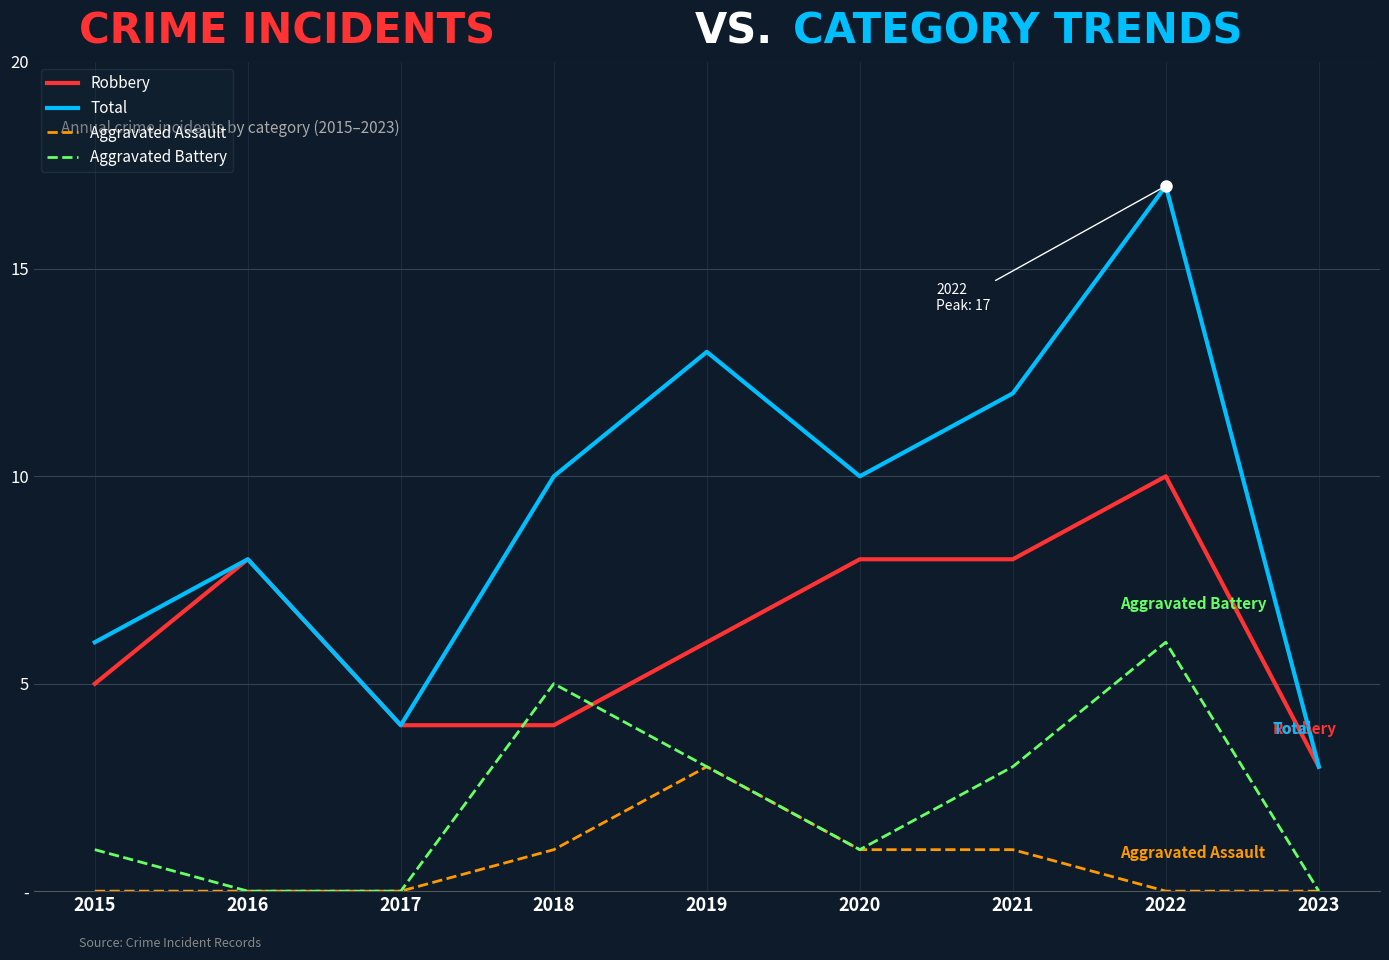

What is the sum of the Total values at 2023 and 2019?

16